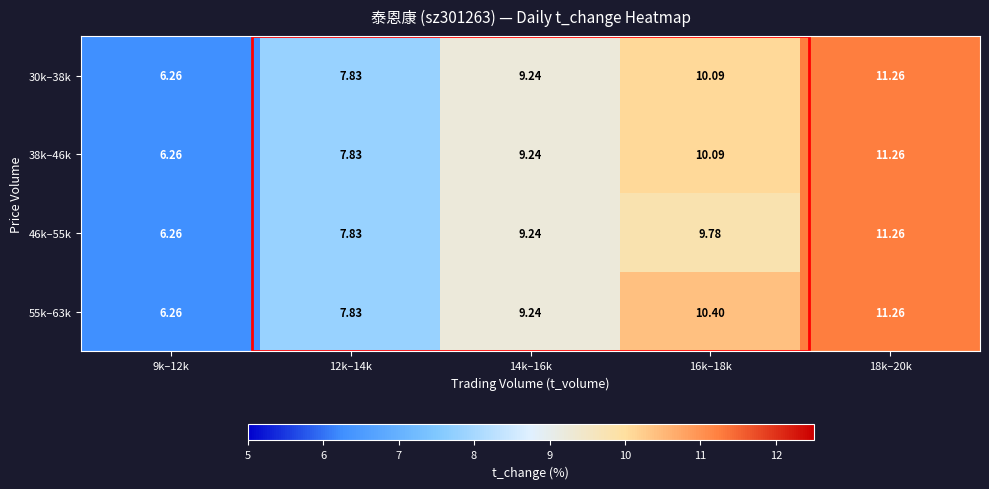

Is the value of 30k–38k at 12k–14k greater than the value of 55k–63k at 16k–18k?

No